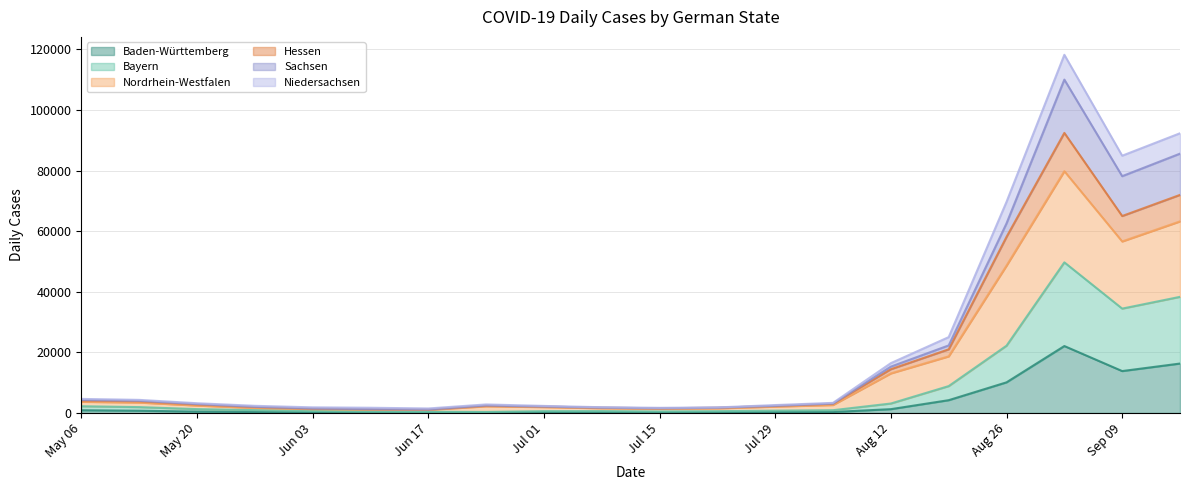

Where does the Baden-Württemberg series first go above 325?

May 06